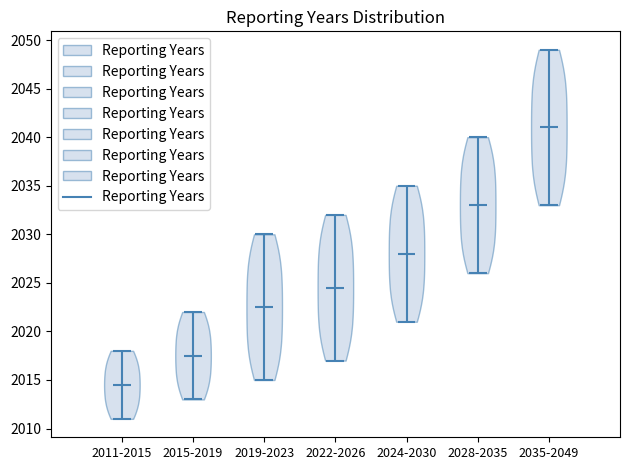

Which violin has the lowest median line?

2011-2015